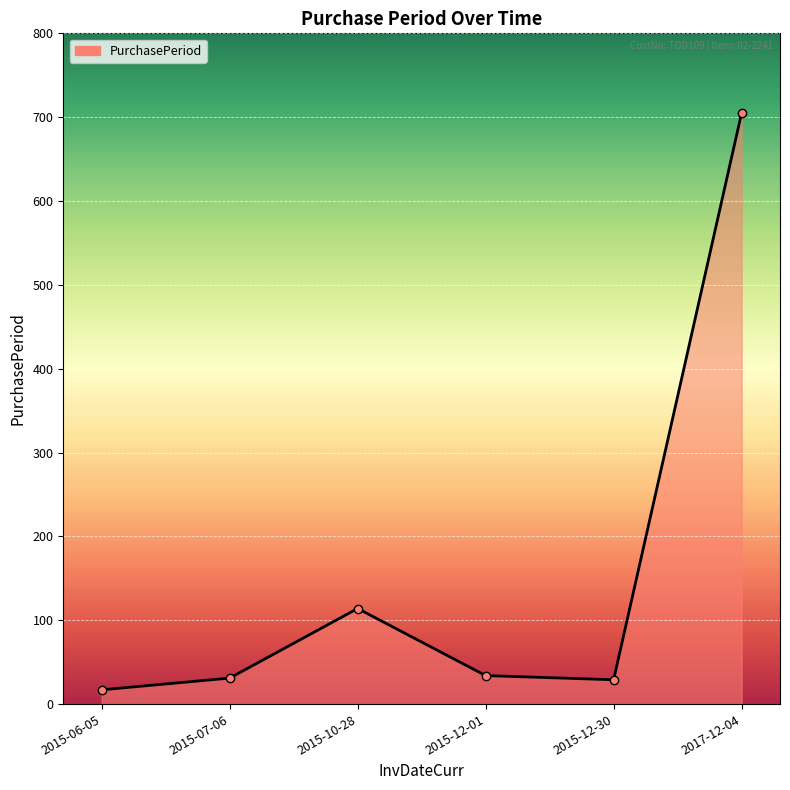

Which category has the highest value across all series?

2017-12-04